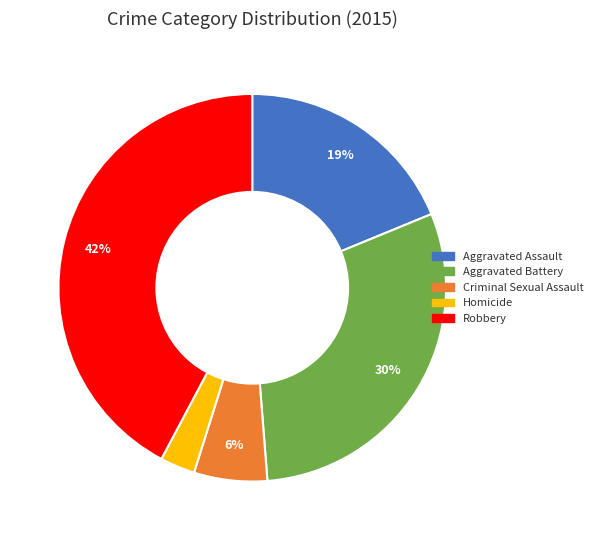

Rank the categories by value from highest to lowest.

Robbery, Aggravated Battery, Aggravated Assault, Criminal Sexual Assault, Homicide